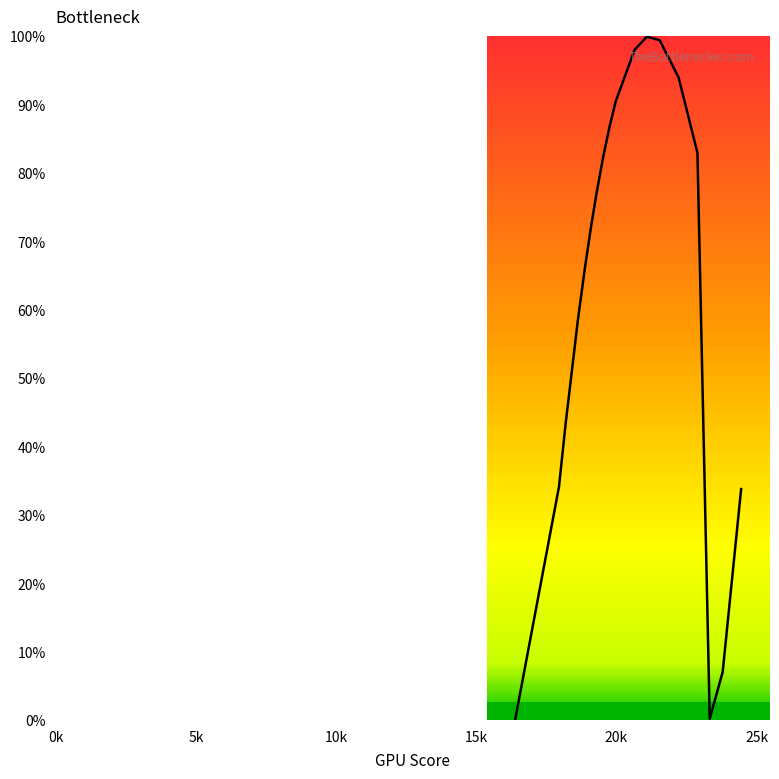

What is the maximum value shown in the chart?

99.9